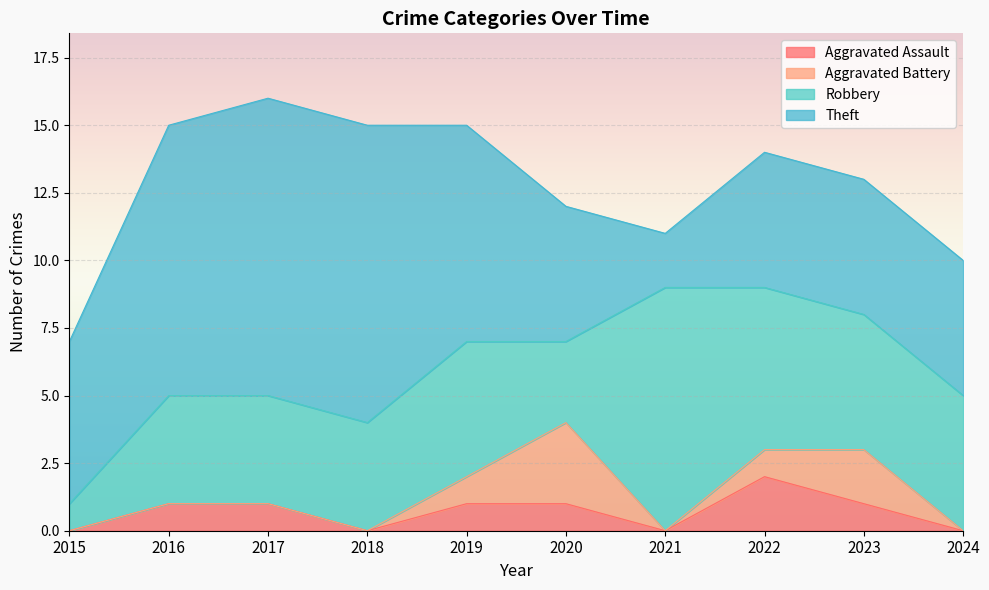

What is the sum of the Aggravated Battery values at 2022 and 2020?

4